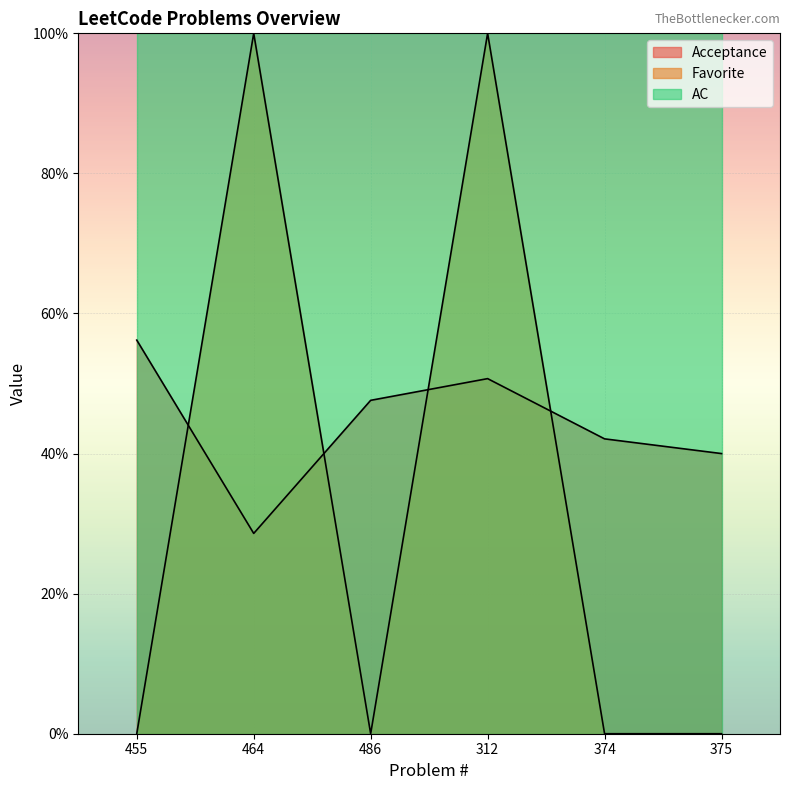

What is the label of the 5th point from the right?

464